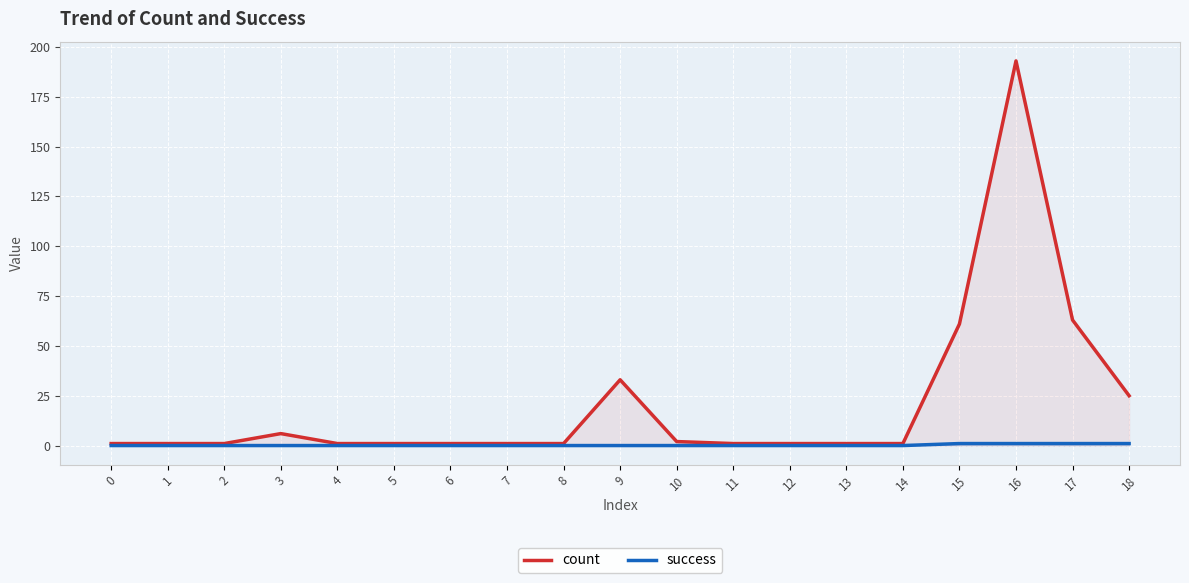

How many success values are between 0 and 1?

19